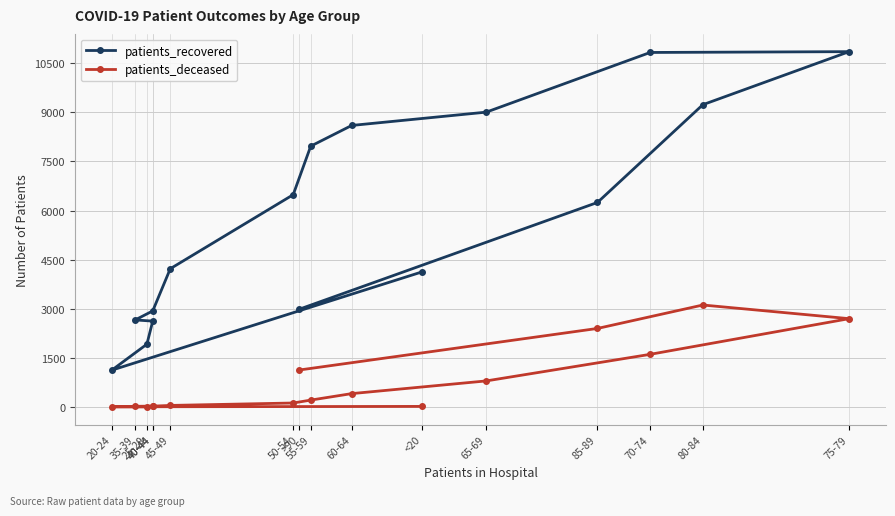

True or false: patients_deceased has a value of 119 at 50-54.

True